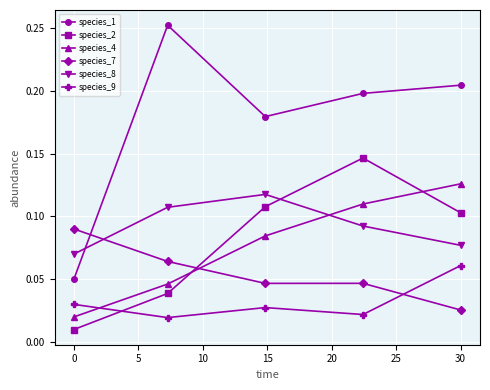

How many interior local valleys does the species_9 series have?

2